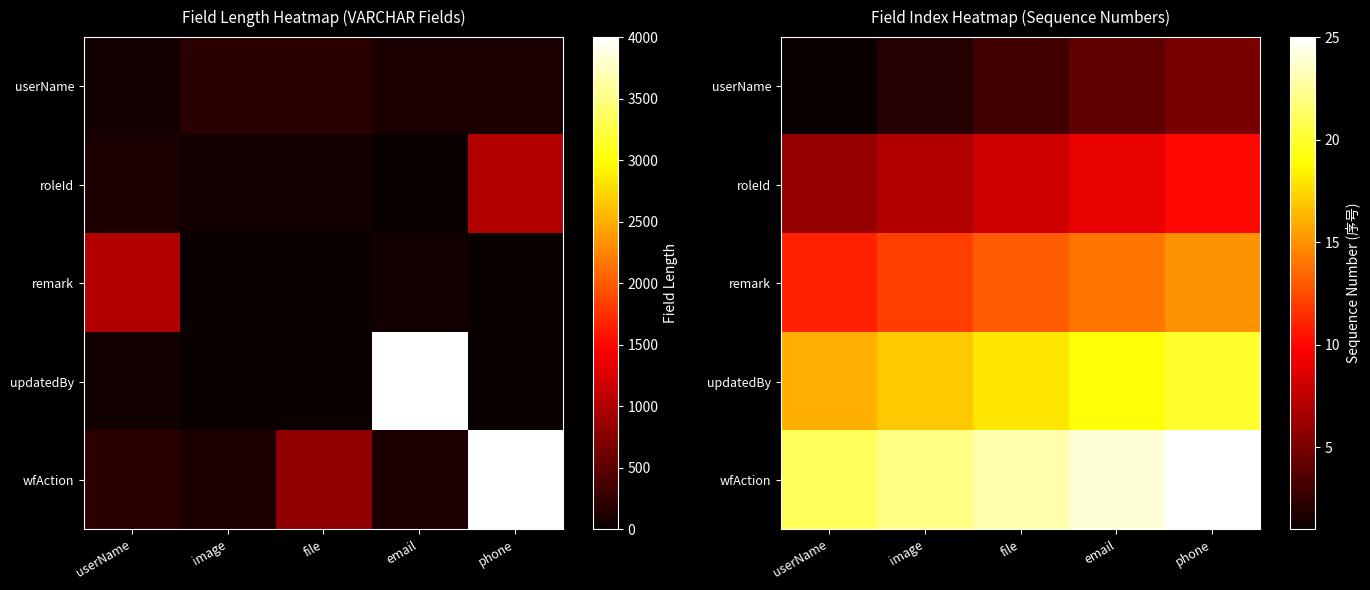

Rank the categories by updatedBy value from lowest to highest.

userName, image, file, email, phone